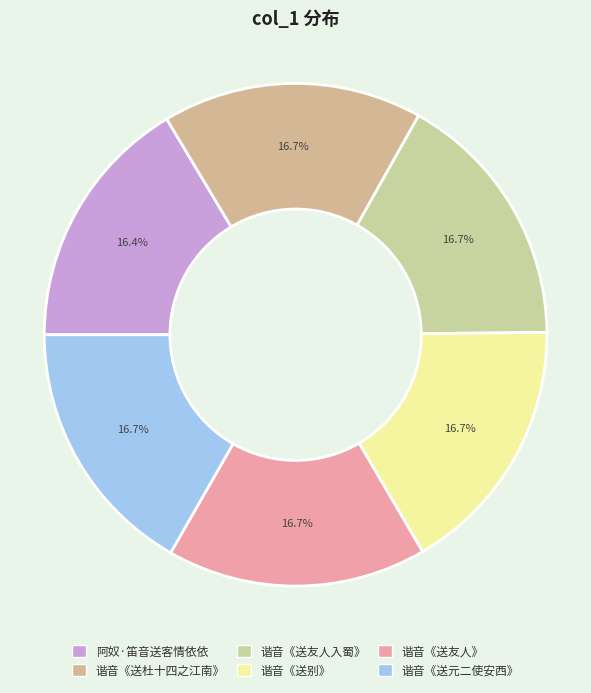

What percentage is the 阿奴·笛音送客情依依 slice, to the nearest percent?

16%